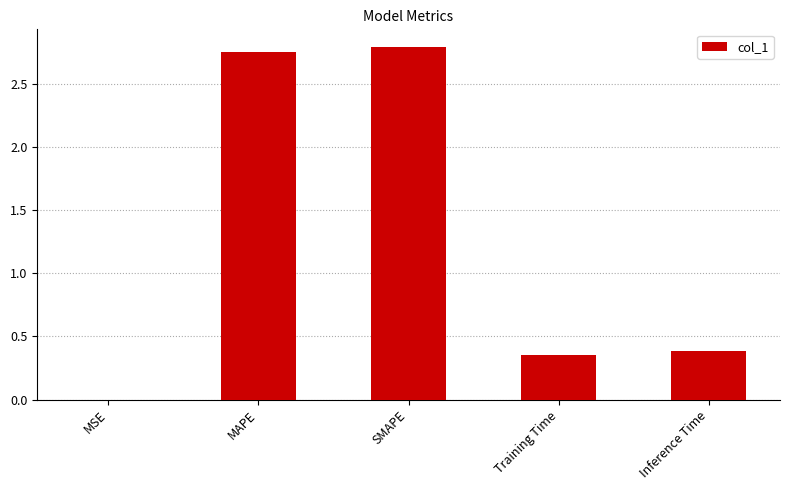

How many series are shown in this chart?

1